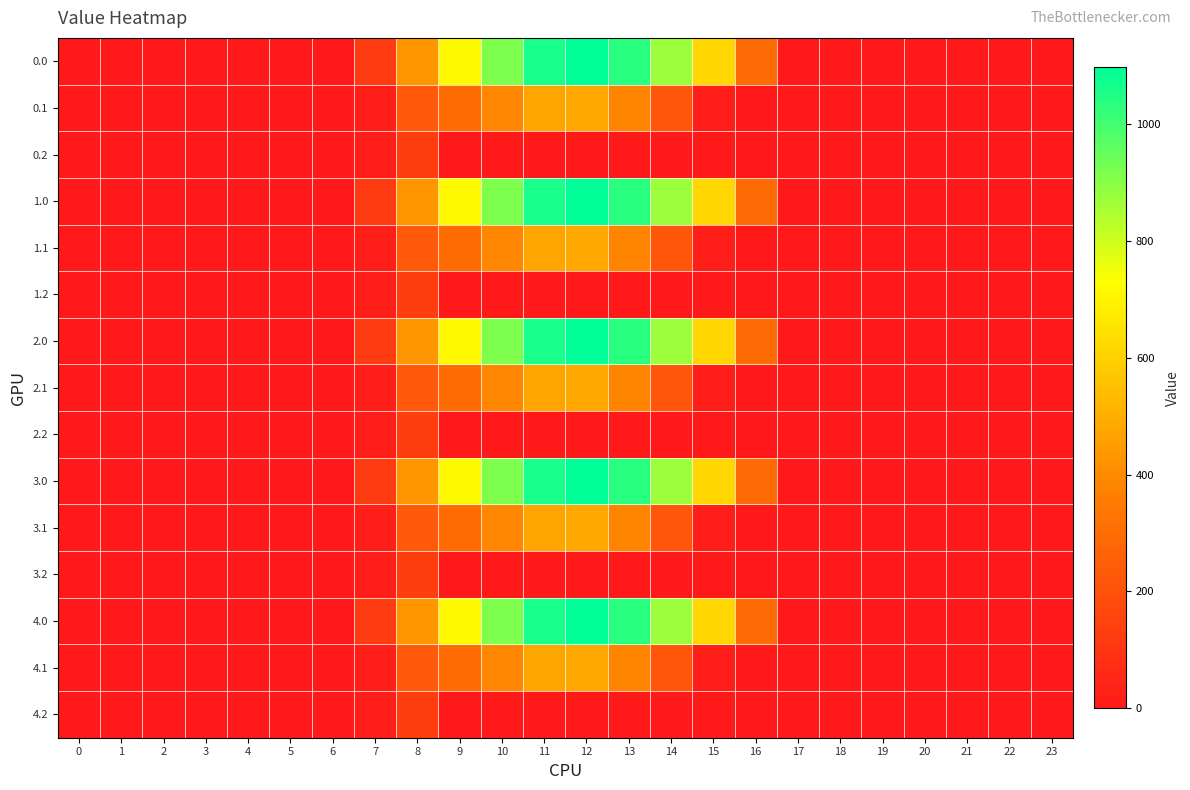

How many data points does each series have?

24